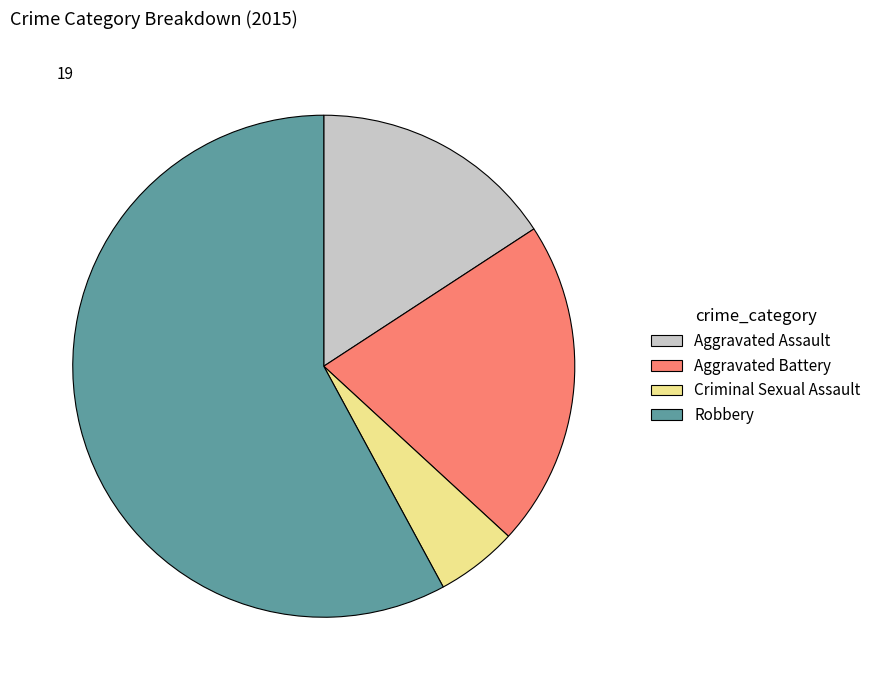

How many slices are in this pie chart?

4